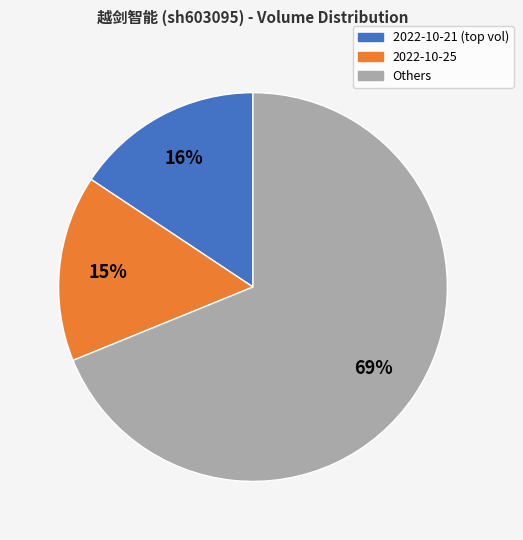

To the nearest percent, what is the average slice percentage?

33%